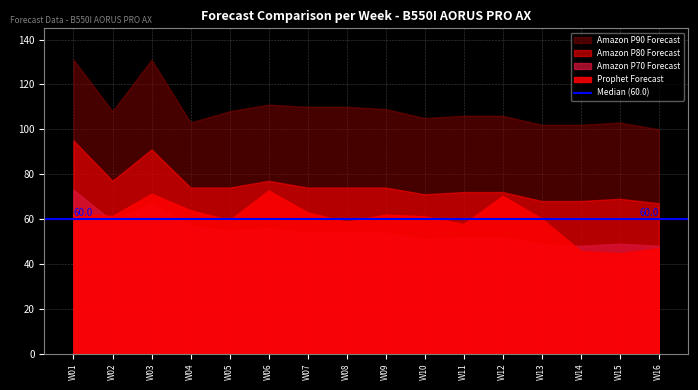

How many interior local valleys does the Amazon P80 Forecast series have?

2